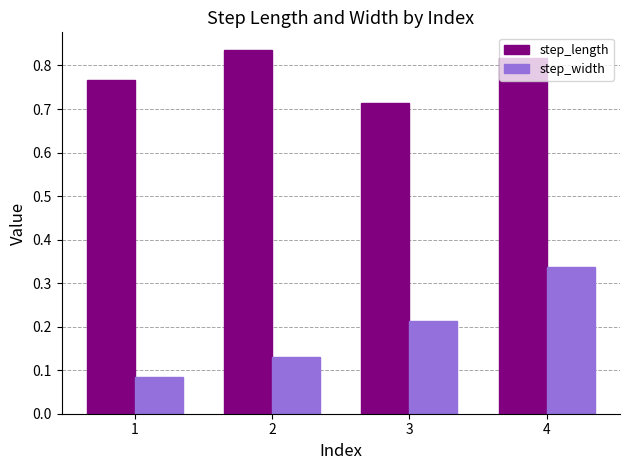

How many bars are there in total?

8